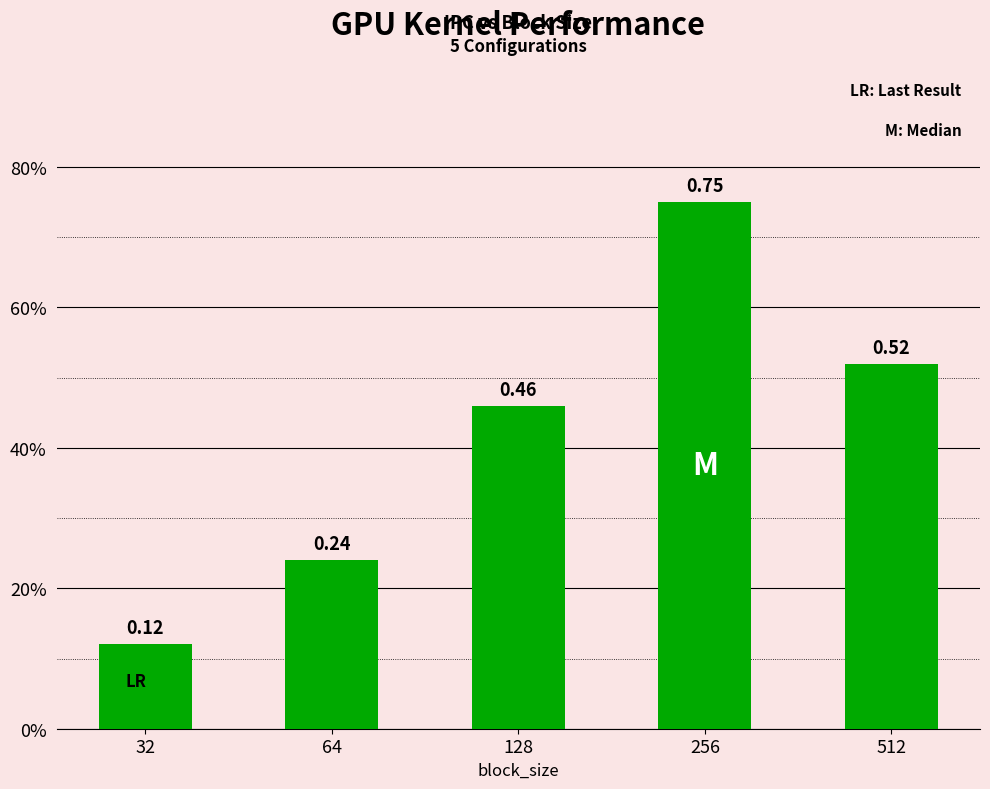

At which label is the value closest to 0?

32